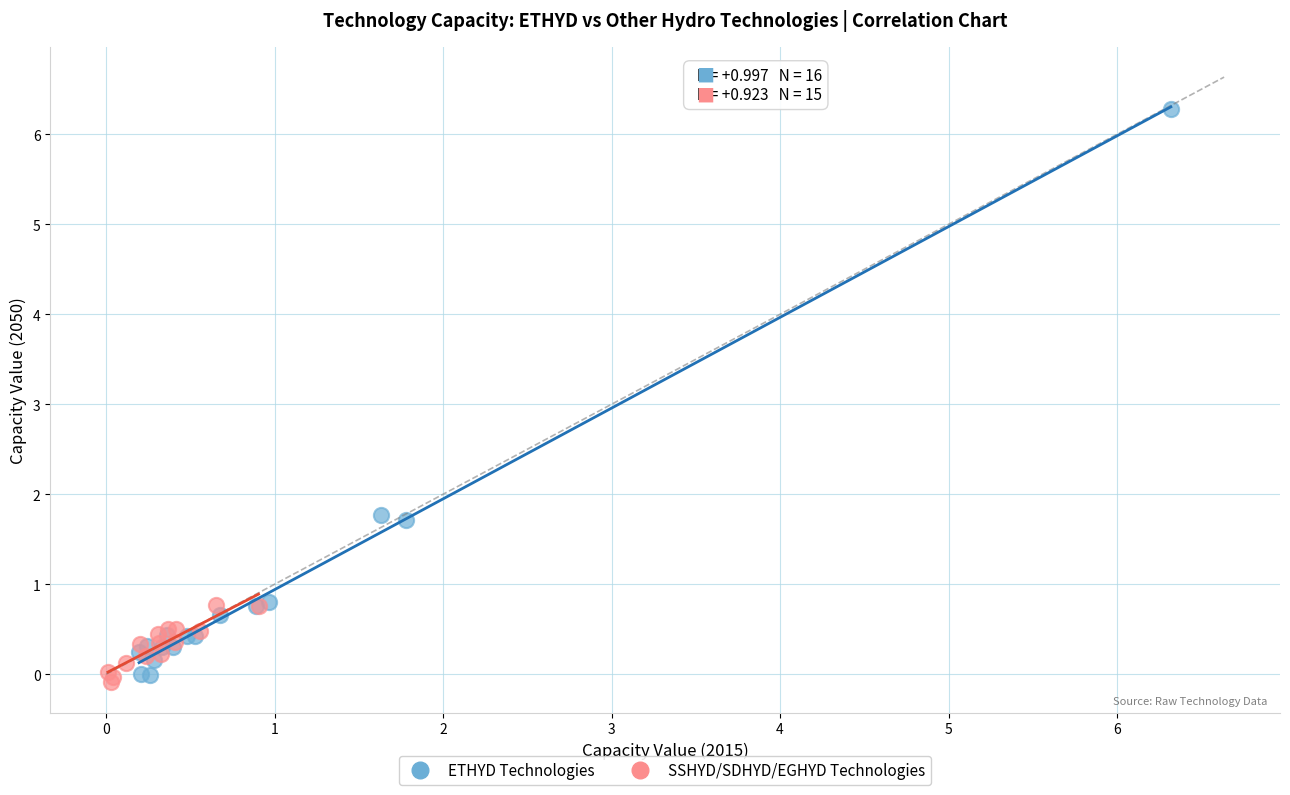

Which series has the largest Y range (max minus min)?

ETHYD Technologies